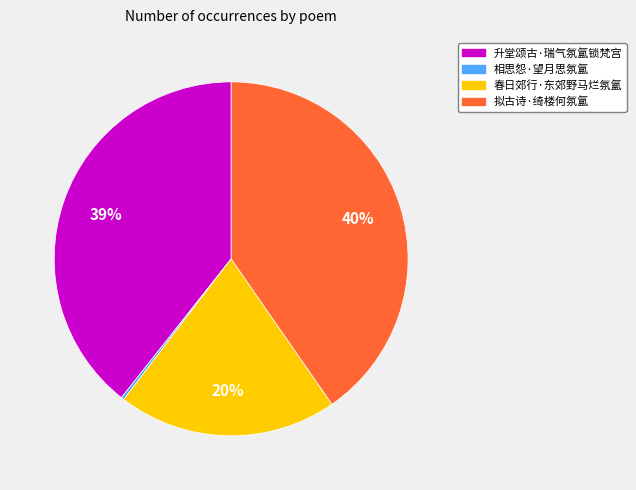

To the nearest percent, what is the average slice percentage?

25%